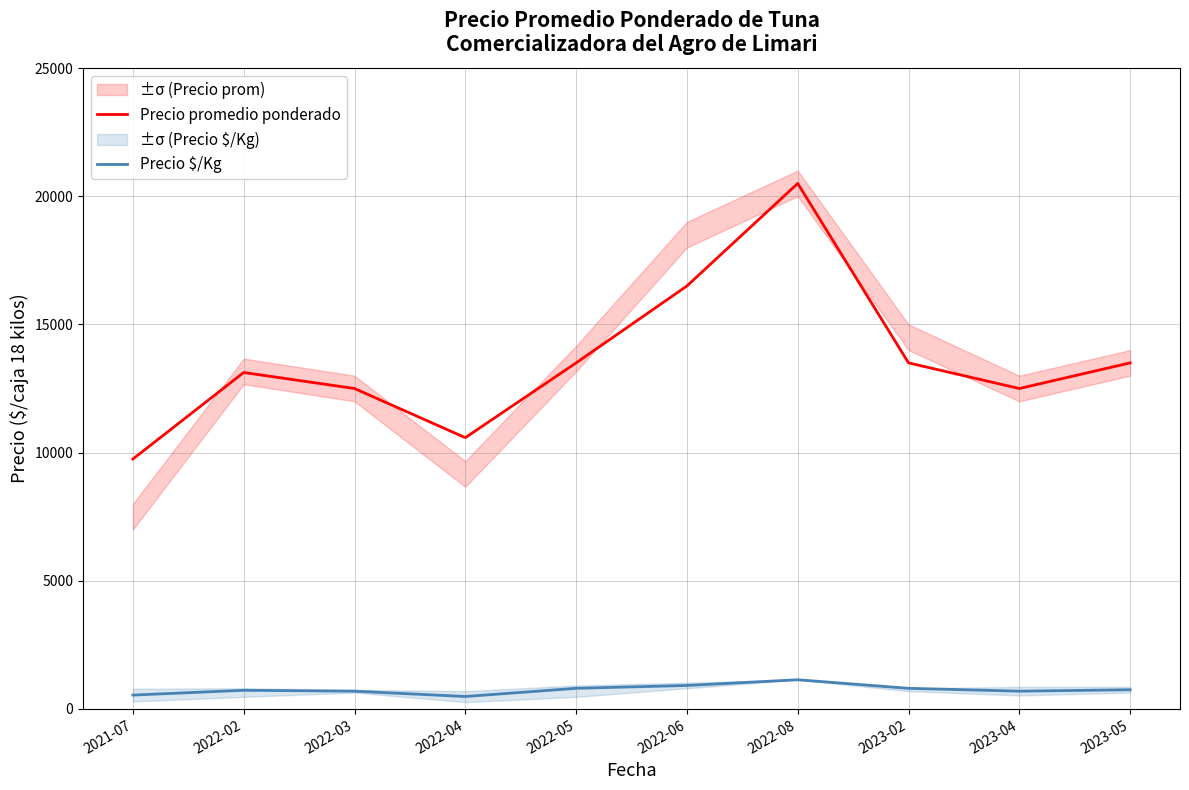

The value of Precio promedio ponderado at 2022-08 is 20500. True or false?

True